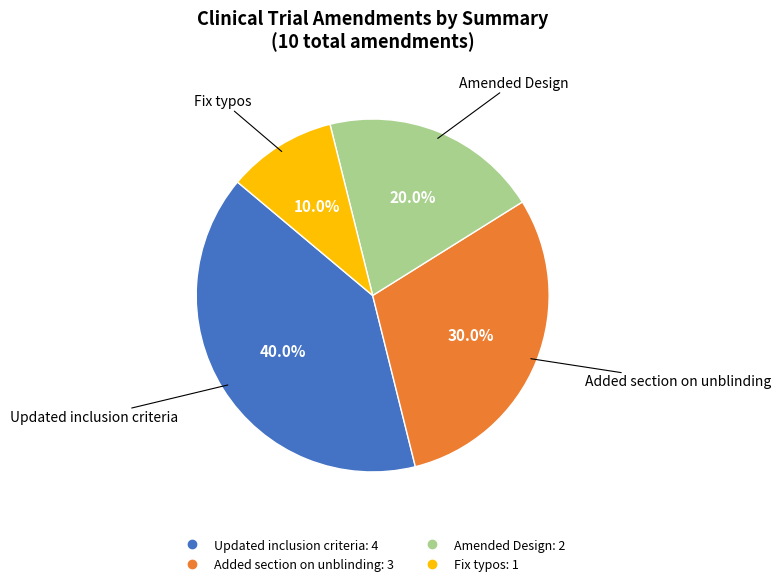

True or false: Updated inclusion criteria accounts for 34% of the total.

False